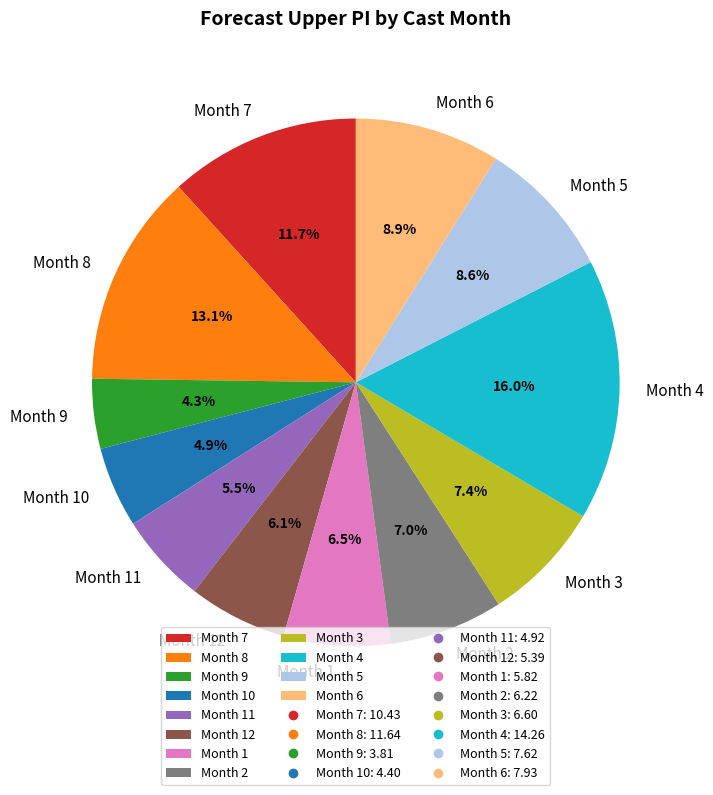

Which slice is the smallest?

Month 9